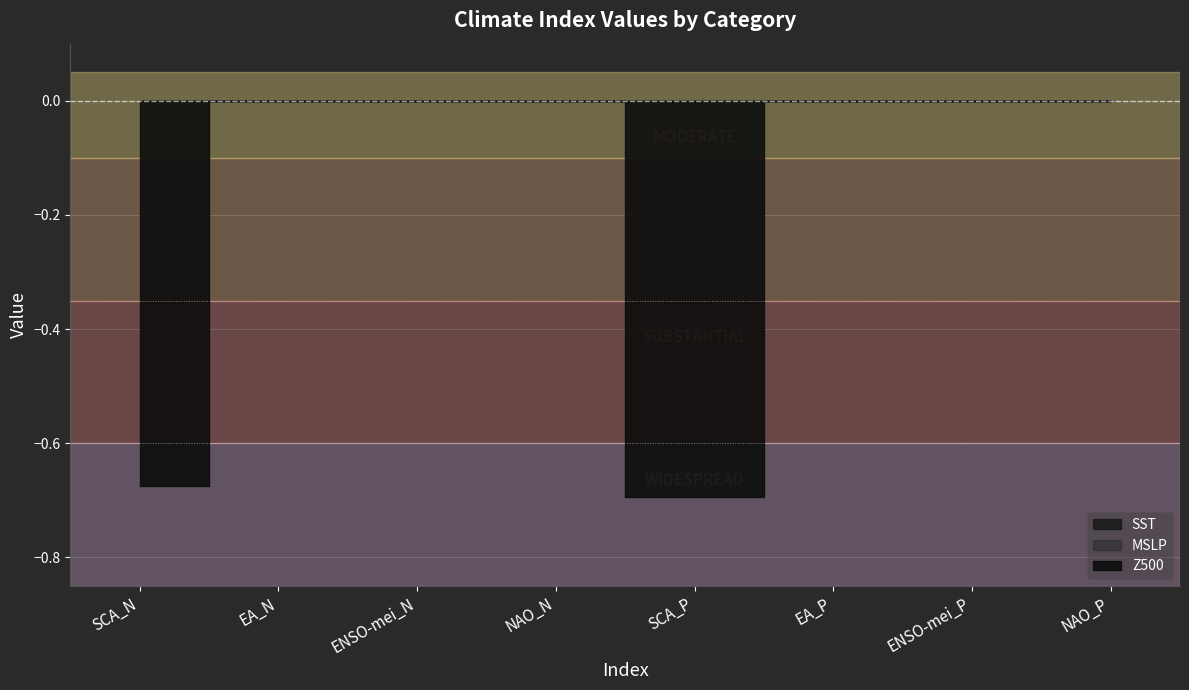

What position from the right is ENSO-mei_N?

6